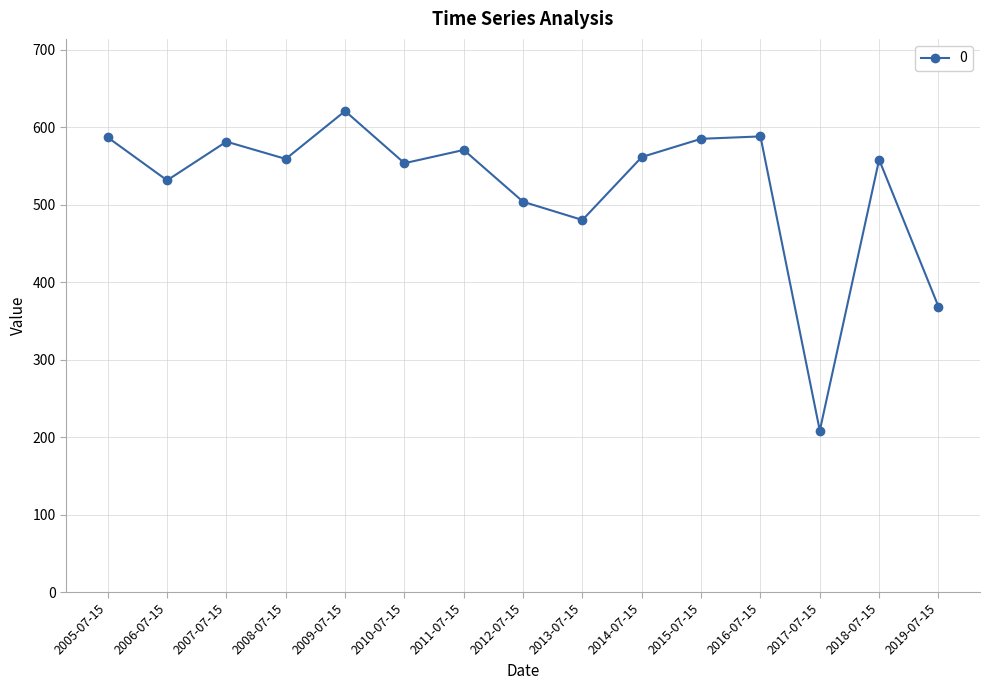

Which label corresponds to the smallest value in the chart?

2017-07-15